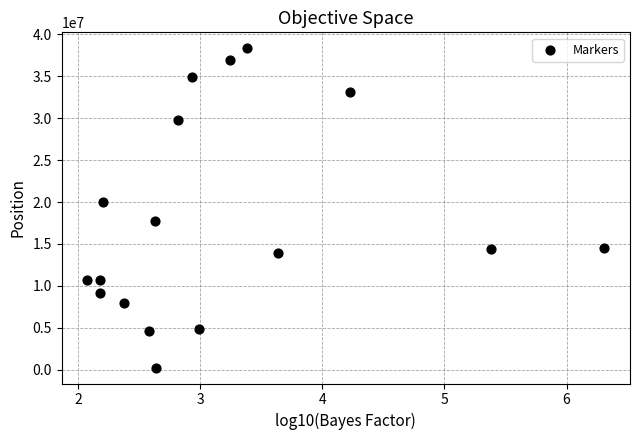

What Y value in the scatter plot is closest to 19298452?

20037417